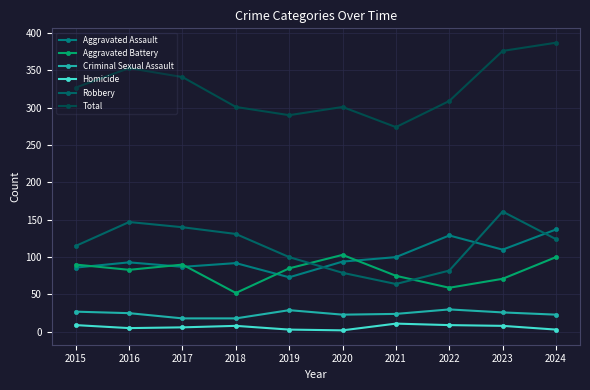

What is the difference between the maximum and minimum values in the Criminal Sexual Assault series?

12